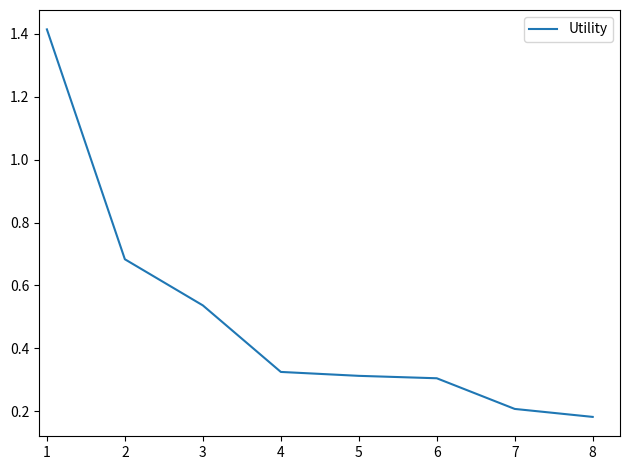

True or false: there are more than 1 points higher than both neighbors.

False